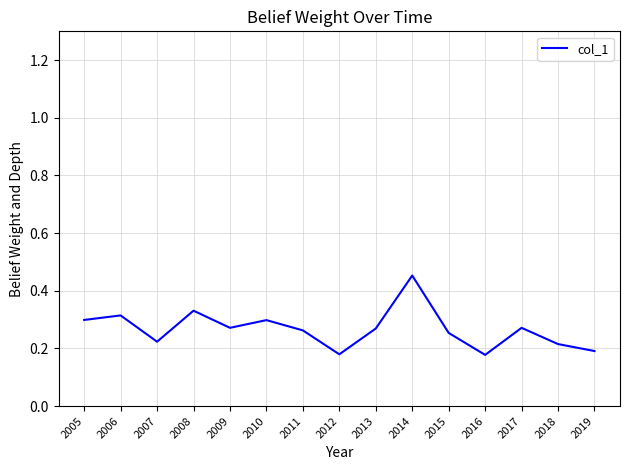

The value at 2005 is 0.1. True or false?

False